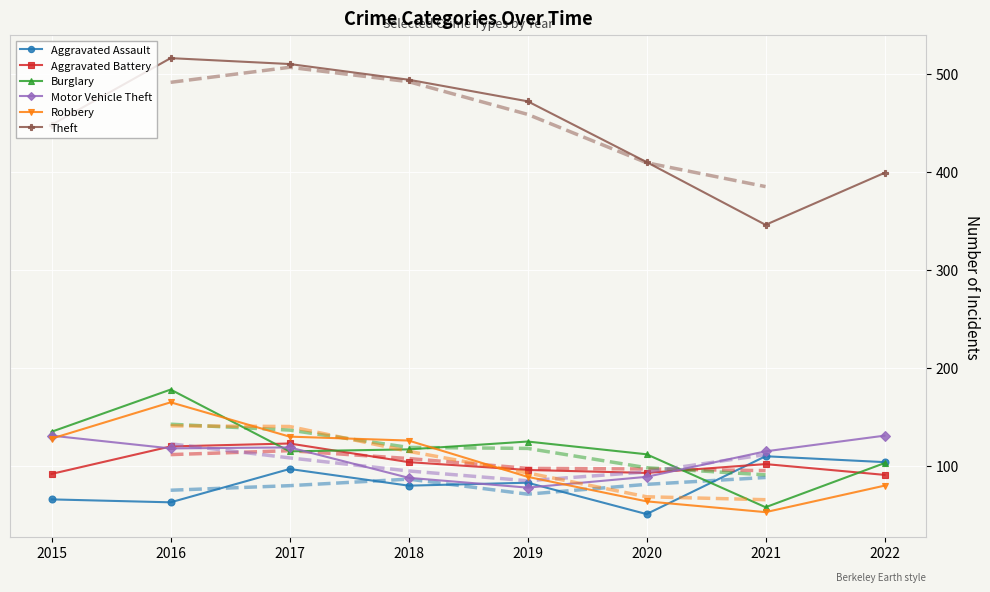

Which series has the largest range (max minus min)?

Theft